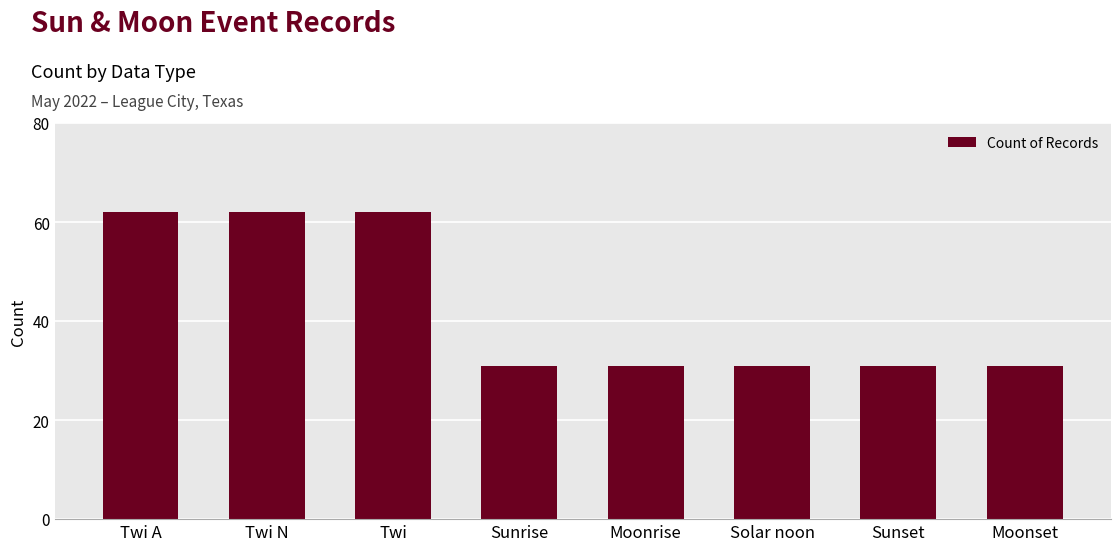

What is the difference between the maximum and minimum values?

31